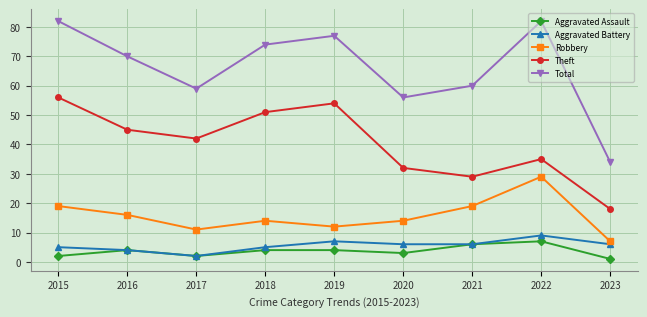

Reading left to right, what are all the values shown in this chart?

Aggravated Assault: 2	4	2	4	4	3	6	7	1
Aggravated Battery: 5	4	2	5	7	6	6	9	6
Robbery: 19	16	11	14	12	14	19	29	7
Theft: 56	45	42	51	54	32	29	35	18
Total: 82	70	59	74	77	56	60	82	34